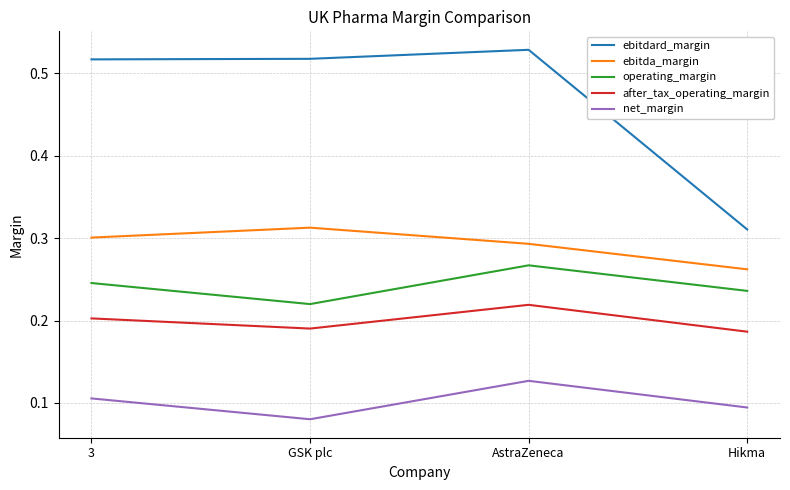

Which series has the largest range (max minus min)?

ebitdard_margin